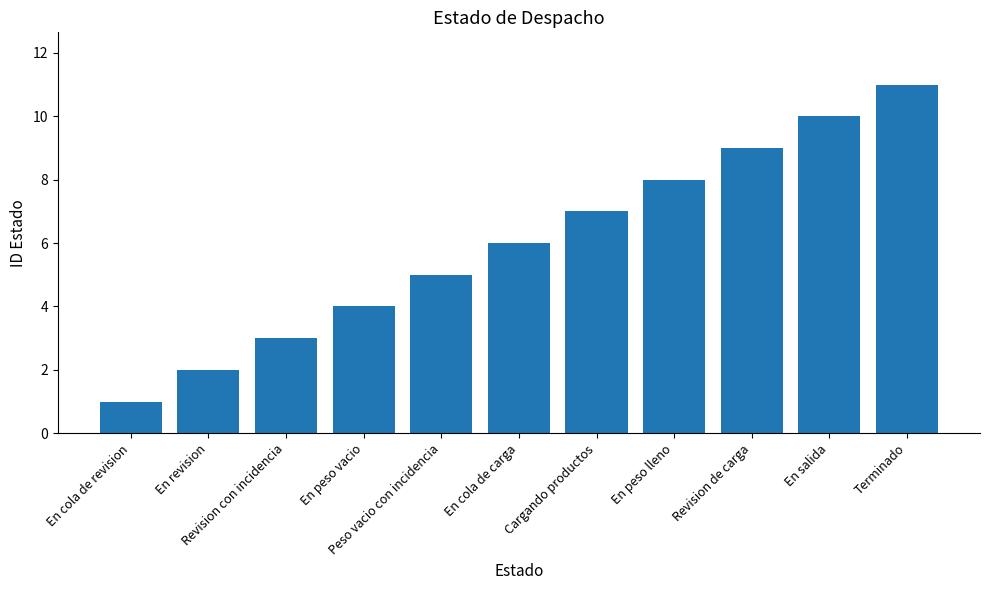

List the labels in order of value, smallest first.

En cola de revision, En revision, Revision con incidencia, En peso vacio, Peso vacio con incidencia, En cola de carga, Cargando productos, En peso lleno, Revision de carga, En salida, Terminado